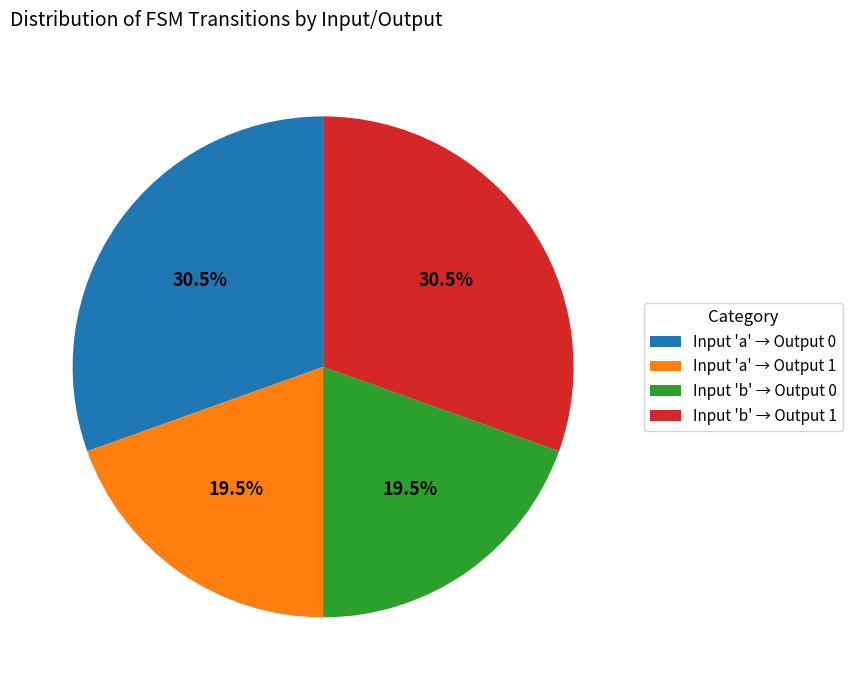

Is Input 'a' → Output 0 the majority of the pie?

No